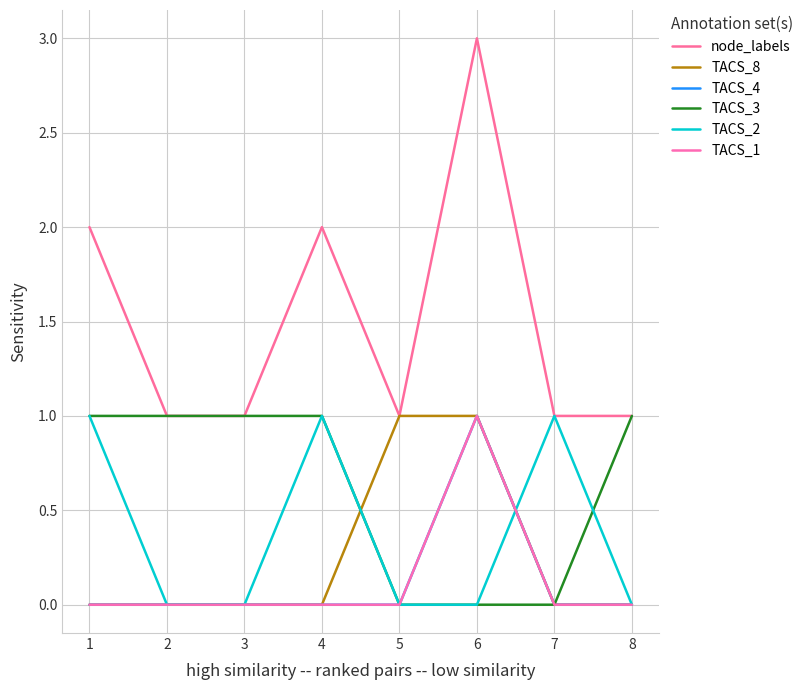

True or false: TACS_2 and TACS_1 cross at least once.

True